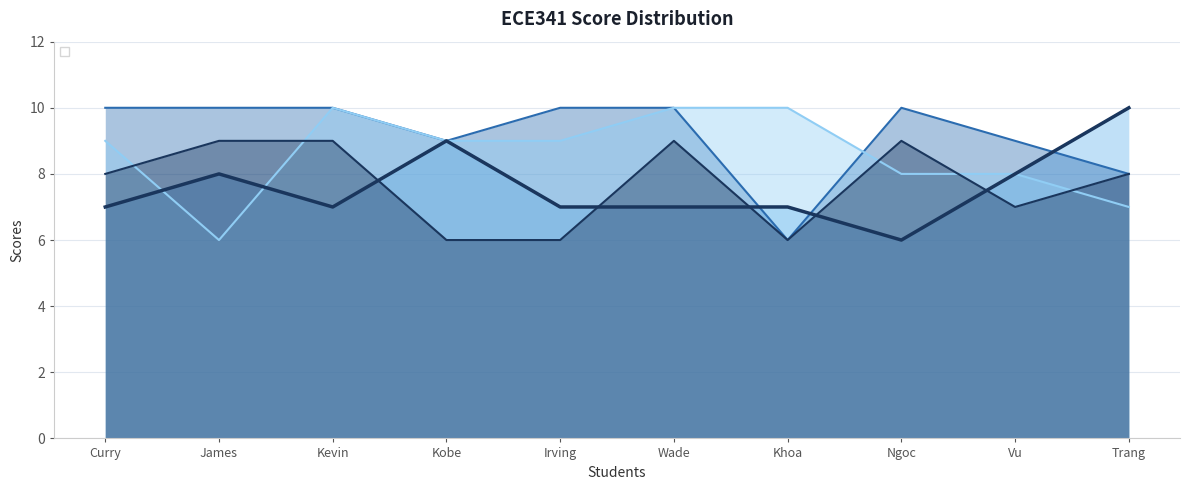

What is the sum of the _1 values at Wade and Trang?

17